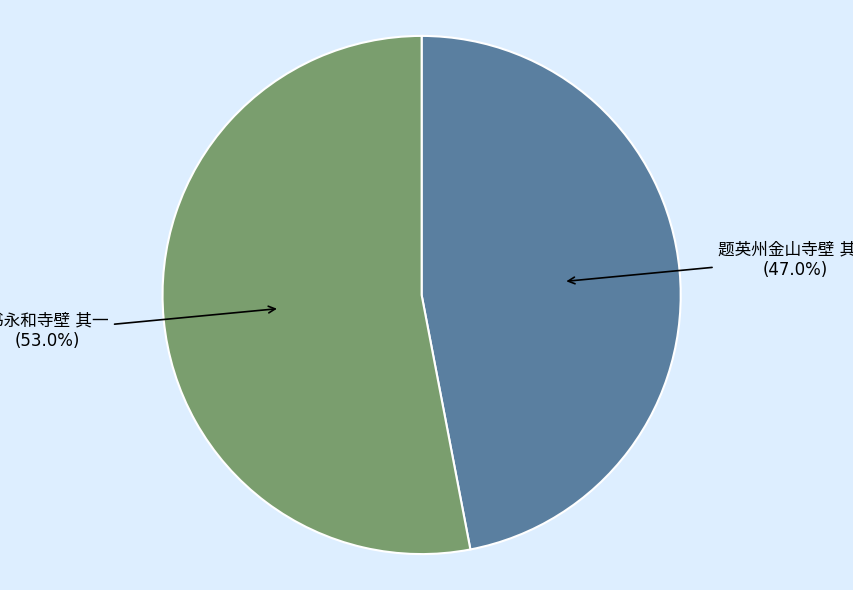

To the nearest percent, what is the difference between the largest and smallest slice percentages?

6%